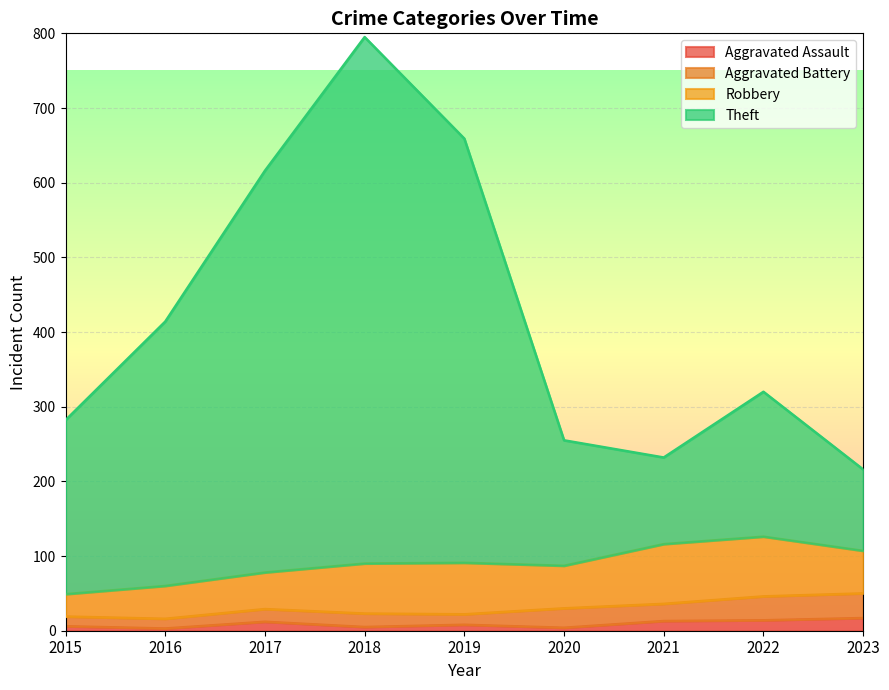

What are all the series names shown in the legend?

Aggravated Assault, Aggravated Battery, Robbery, Theft